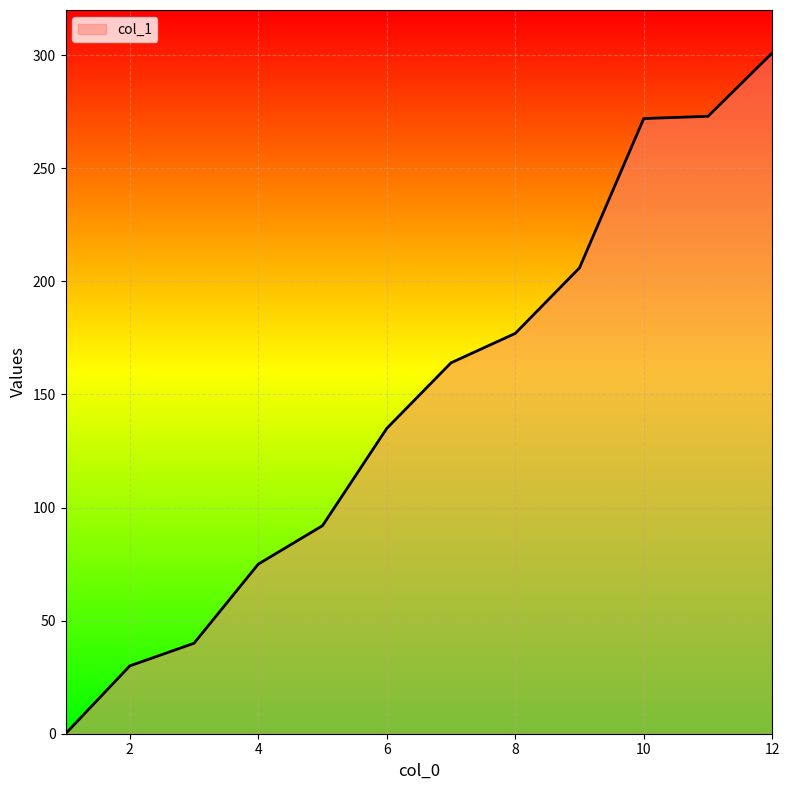

What is the difference between the maximum and minimum values?

301